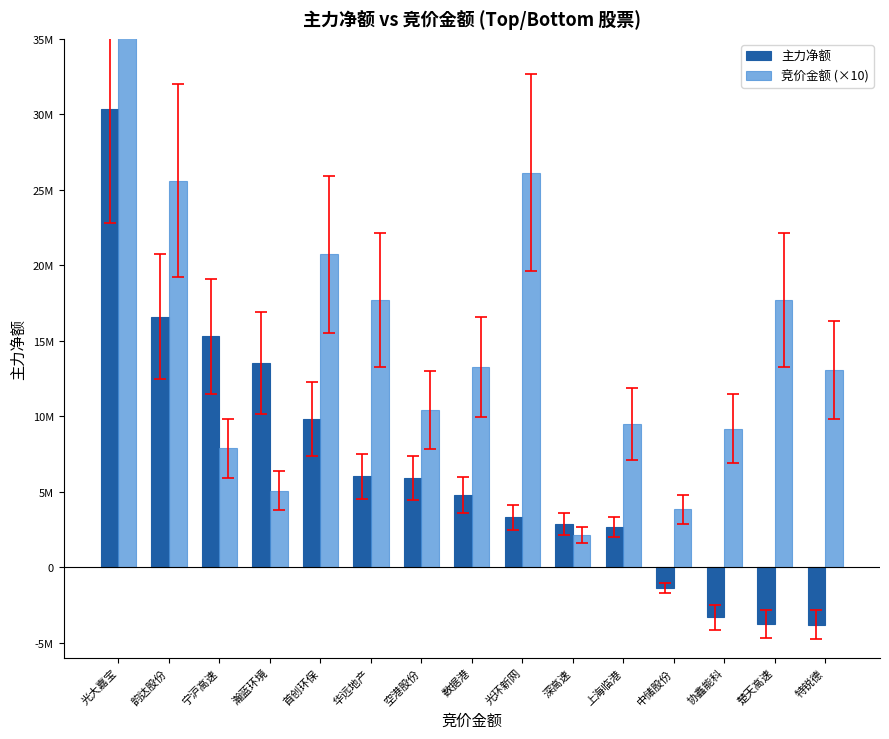

Reading right to left, extract all data points from this chart.

主力净额: 特锐德=-3834191	楚天高速=-3764414	协鑫能科=-3327098	中储股份=-1399211	上海临港=2659209	深高速=2852876	光环新网=3302542	数据港=4749682	空港股份=5889494	华远地产=6010840	首创环保=9832447	瀚蓝环境=13498969	宁沪高速=15288062	韵达股份=16588159	光大嘉宝=30355273
竞价金额 (×10): 特锐德=13041210	楚天高速=17686620	协鑫能科=9157490	中储股份=3838650	上海临港=9480700	深高速=2147200	光环新网=26127480	数据港=13241560	空港股份=10412360	华远地产=17691680	首创环保=20715840	瀚蓝环境=5071640	宁沪高速=7861080	韵达股份=25613000	光大嘉宝=84920000